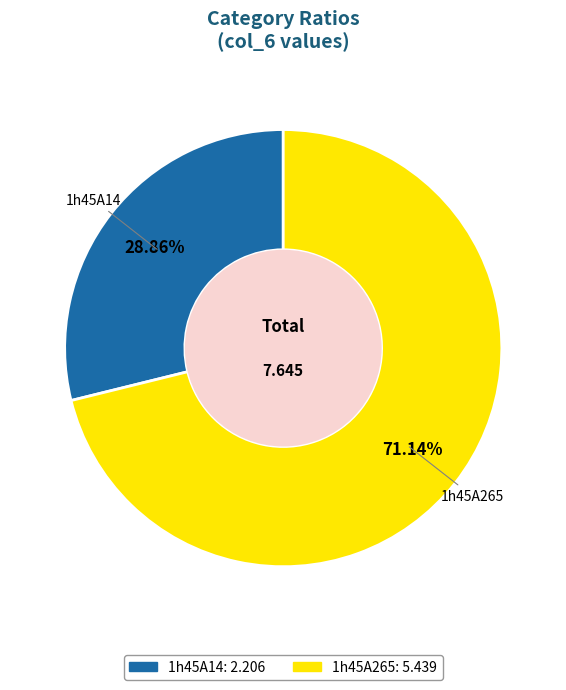

Is there any slice that represents more than half of the pie?

Yes